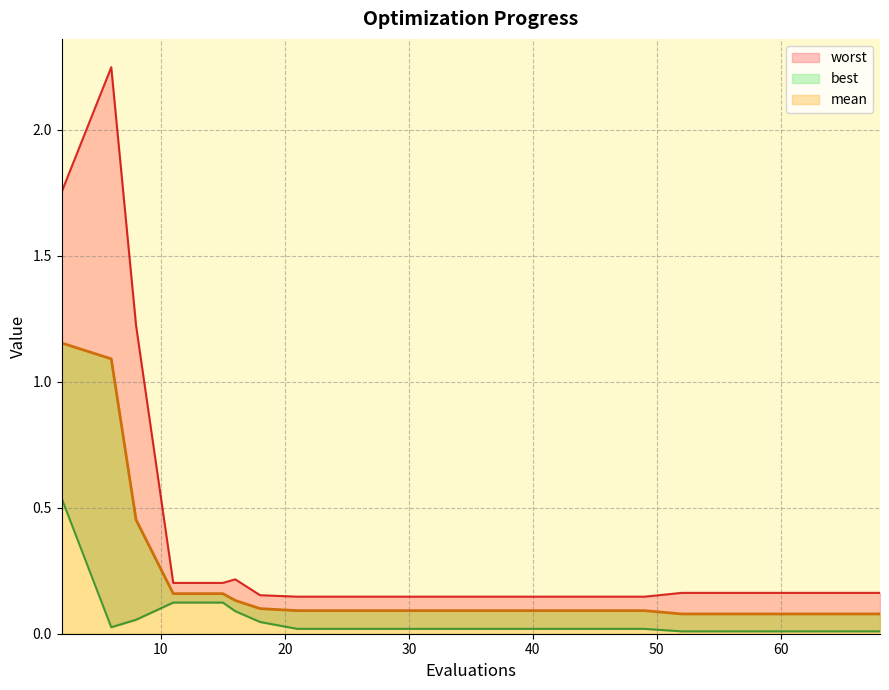

At how many categories does at least one series exceed 1?

3